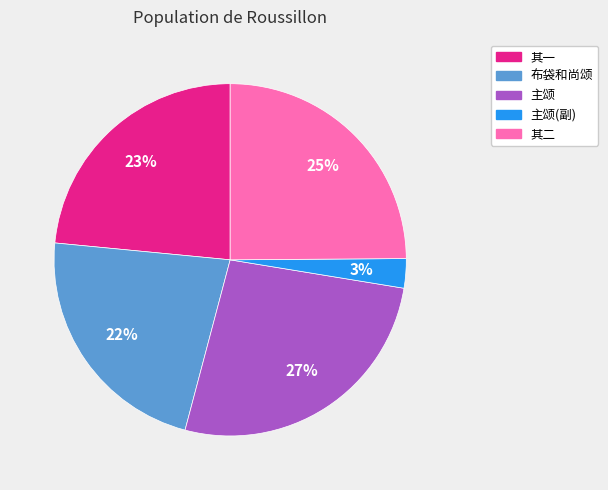

To the nearest percent, what is the average slice percentage?

20%